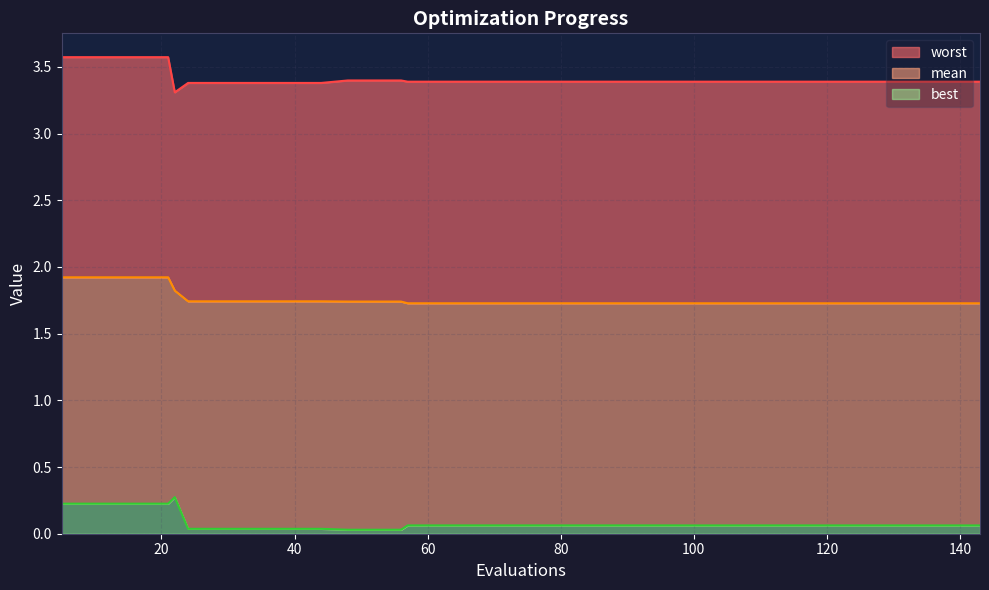

True or false: worst and mean cross at least once.

False